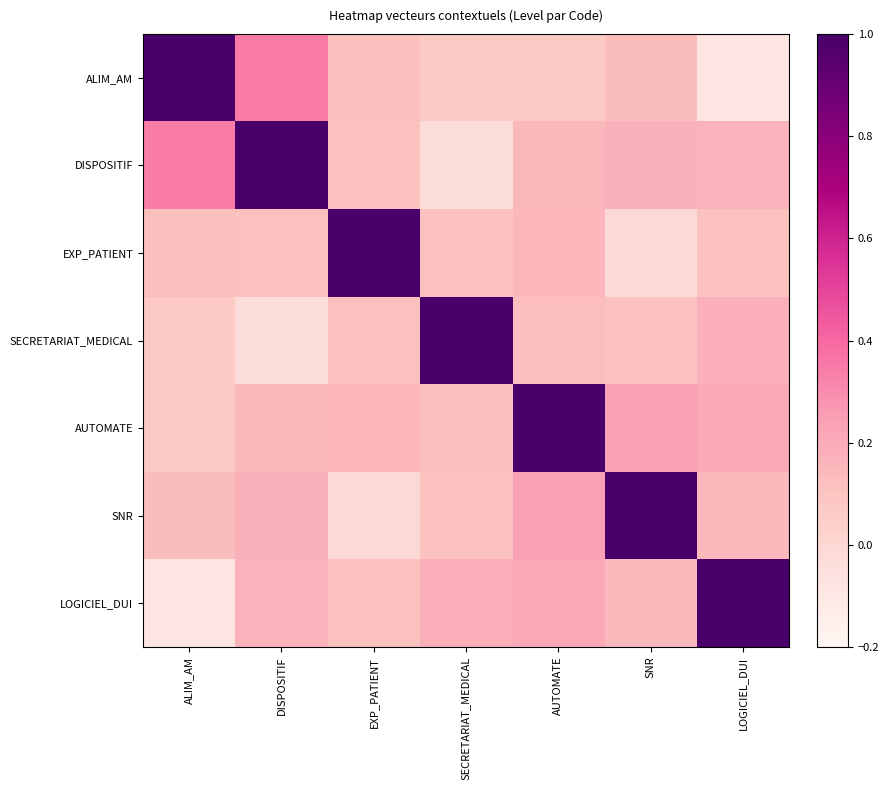

Reading left to right, transcribe all the data shown in this chart.

ALIM_AM: ALIM_AM=1.0	DISPOSITIF=0.3	EXP_PATIENT=0.1	SECRETARIAT_MEDICAL=0.1	AUTOMATE=0.1	SNR=0.1	LOGICIEL_DUI=-0.1
DISPOSITIF: ALIM_AM=0.3	DISPOSITIF=1.0	EXP_PATIENT=0.1	SECRETARIAT_MEDICAL=-0.0	AUTOMATE=0.1	SNR=0.2	LOGICIEL_DUI=0.2
EXP_PATIENT: ALIM_AM=0.1	DISPOSITIF=0.1	EXP_PATIENT=1.0	SECRETARIAT_MEDICAL=0.1	AUTOMATE=0.2	SNR=-0.0	LOGICIEL_DUI=0.1
SECRETARIAT_MEDICAL: ALIM_AM=0.1	DISPOSITIF=-0.0	EXP_PATIENT=0.1	SECRETARIAT_MEDICAL=1.0	AUTOMATE=0.1	SNR=0.1	LOGICIEL_DUI=0.2
AUTOMATE: ALIM_AM=0.1	DISPOSITIF=0.1	EXP_PATIENT=0.2	SECRETARIAT_MEDICAL=0.1	AUTOMATE=1.0	SNR=0.2	LOGICIEL_DUI=0.2
SNR: ALIM_AM=0.1	DISPOSITIF=0.2	EXP_PATIENT=-0.0	SECRETARIAT_MEDICAL=0.1	AUTOMATE=0.2	SNR=1.0	LOGICIEL_DUI=0.1
LOGICIEL_DUI: ALIM_AM=-0.1	DISPOSITIF=0.2	EXP_PATIENT=0.1	SECRETARIAT_MEDICAL=0.2	AUTOMATE=0.2	SNR=0.1	LOGICIEL_DUI=1.0